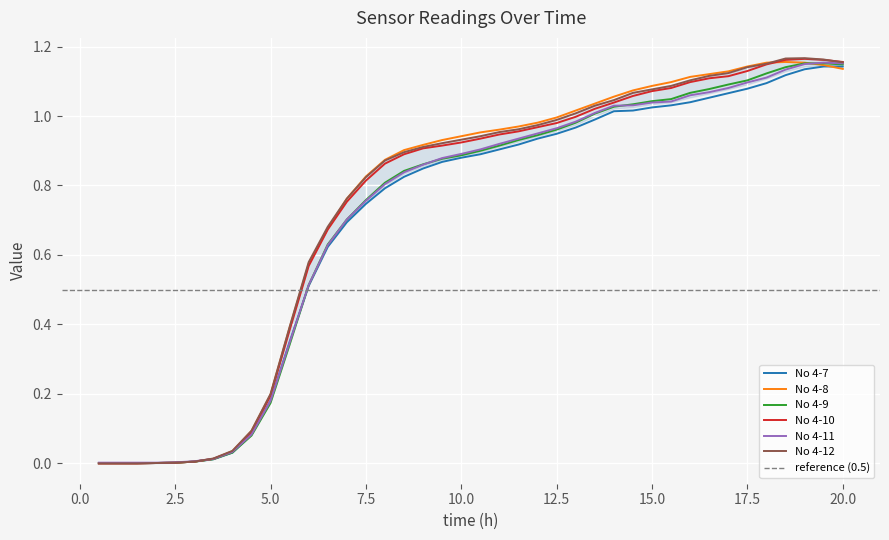

The value of No 4-8 at 12.5 is 1.7. True or false?

False